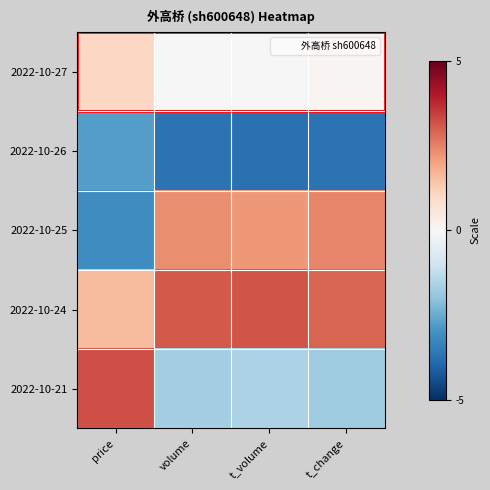

How many data points does each series have?

4